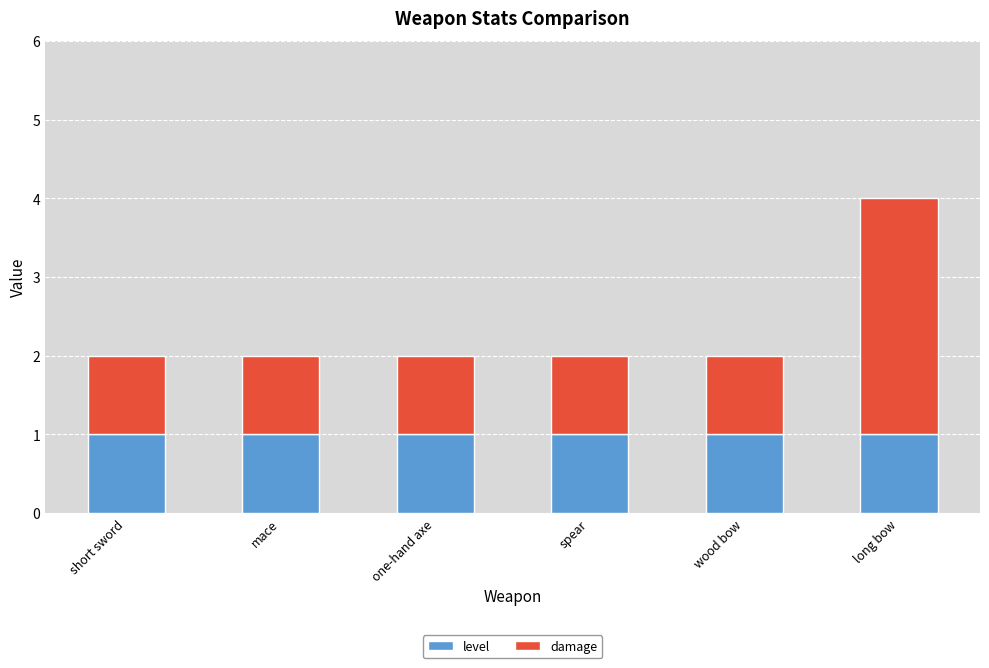

Is it true that level equals 1 at mace?

True